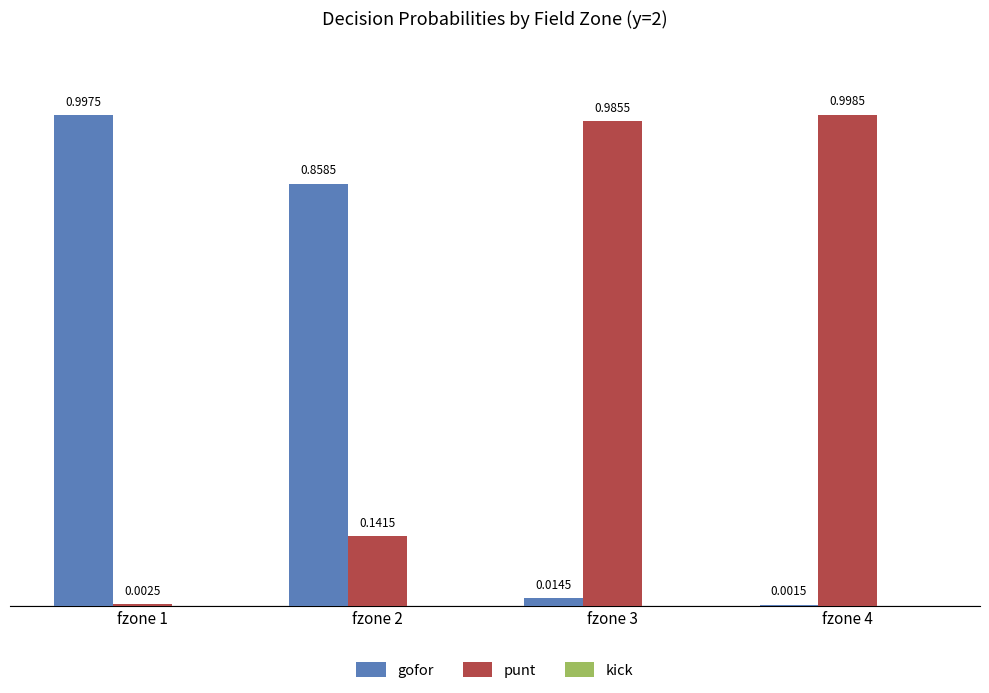

What is the sum of the punt values at fzone 2 and fzone 4?

1.1